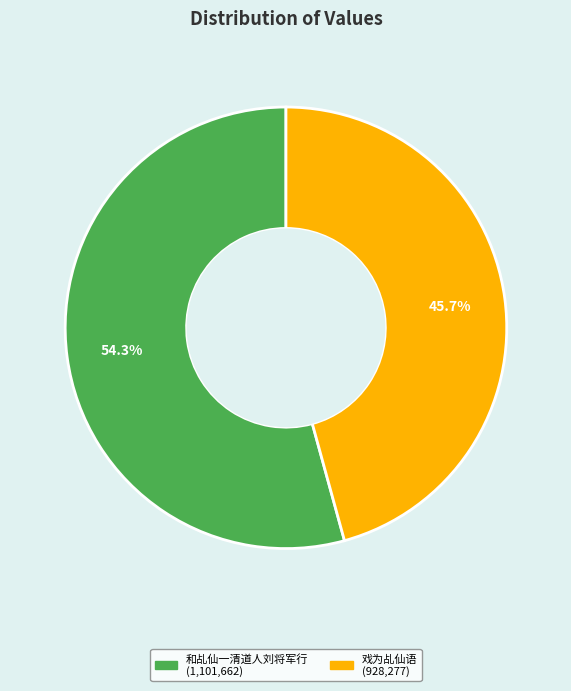

Is there a majority slice in this chart?

Yes